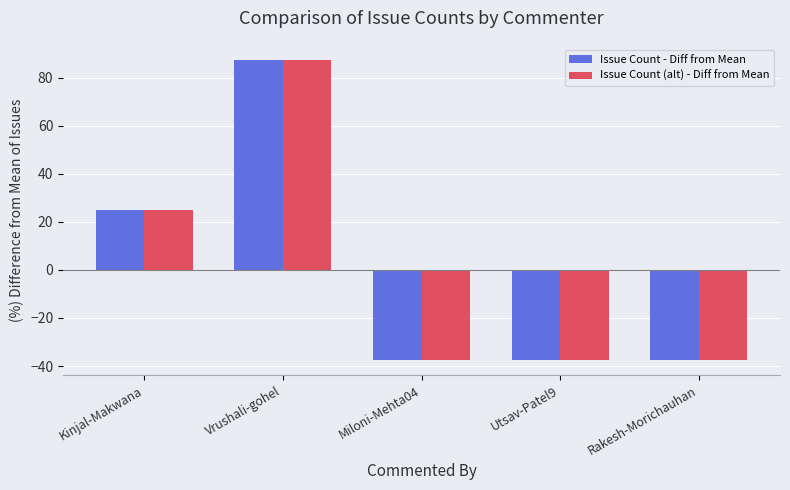

How many bars are there in each group?

2